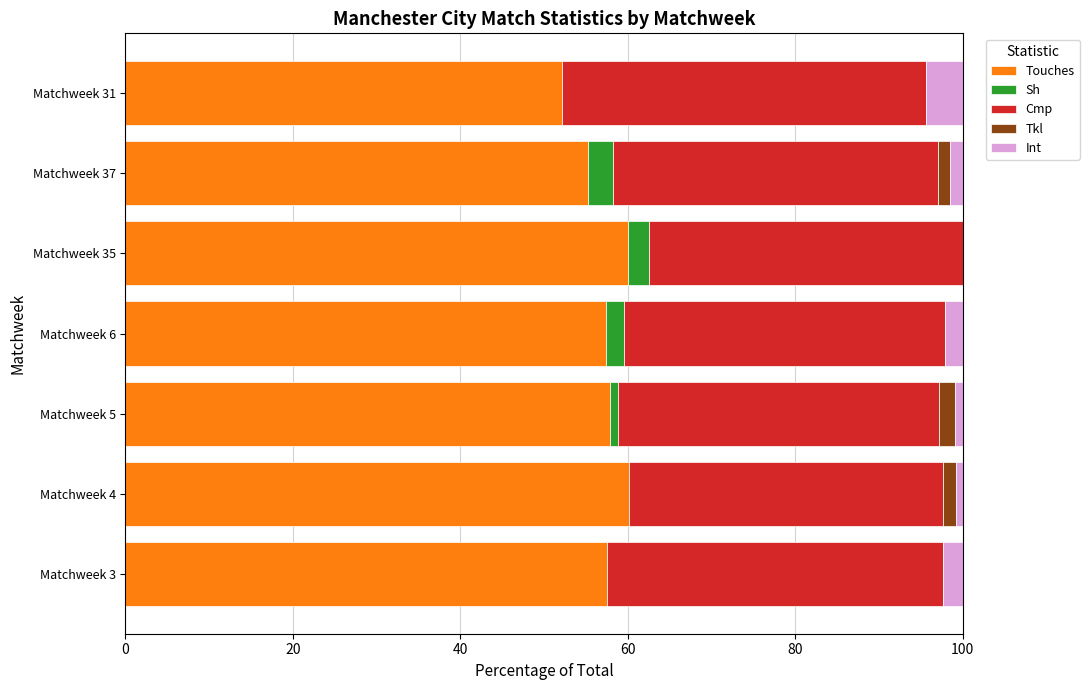

Is it true that Touches equals 84.1 at Matchweek 6?

False